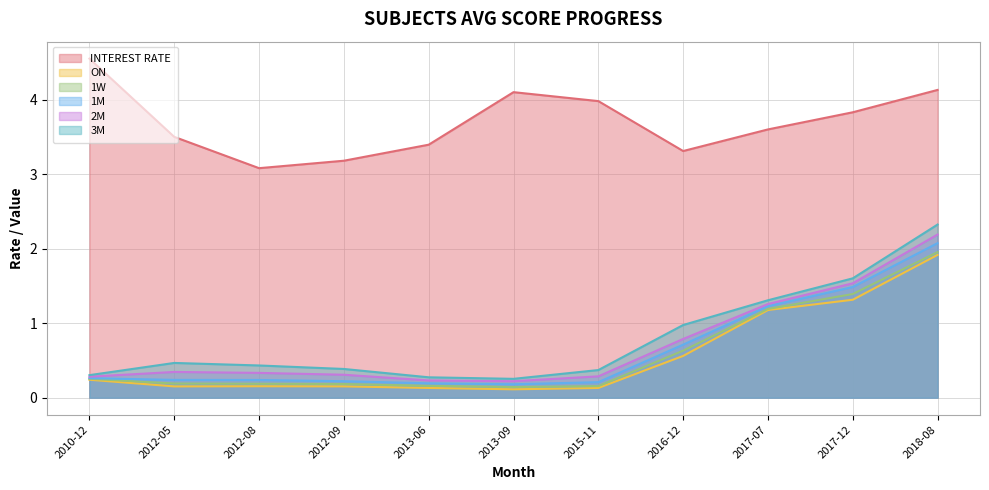

What value does the 2M series have at 2015-11?

0.3